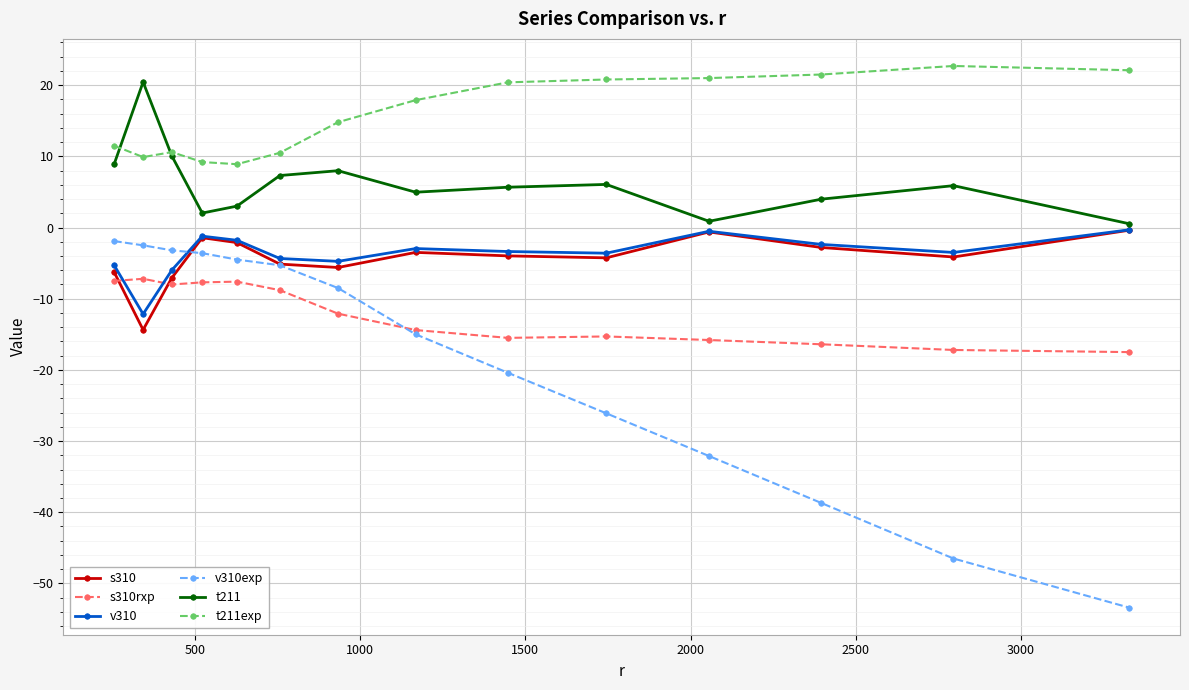

True or false: v310exp and v310 intersect in this chart.

True